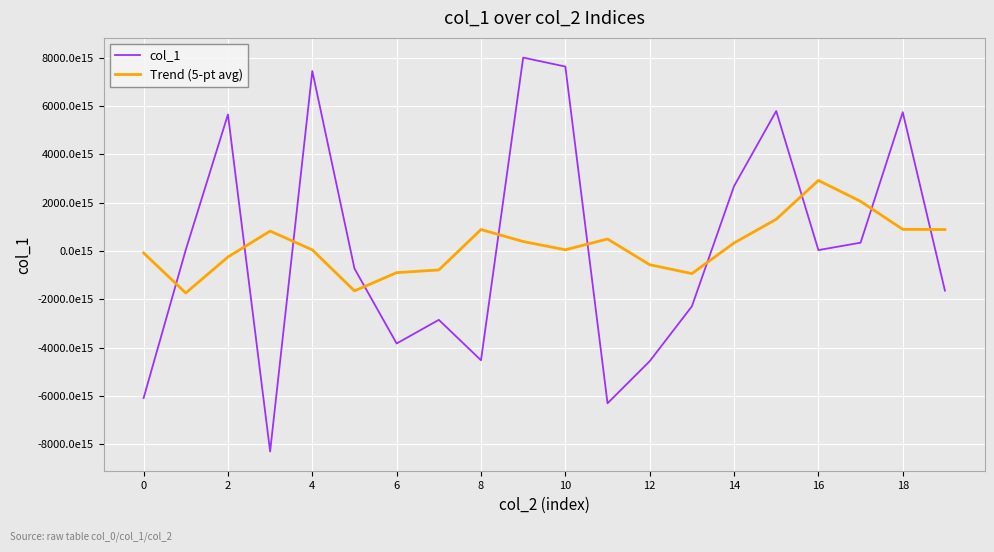

Does the chart display data point markers on the line(s)?

No